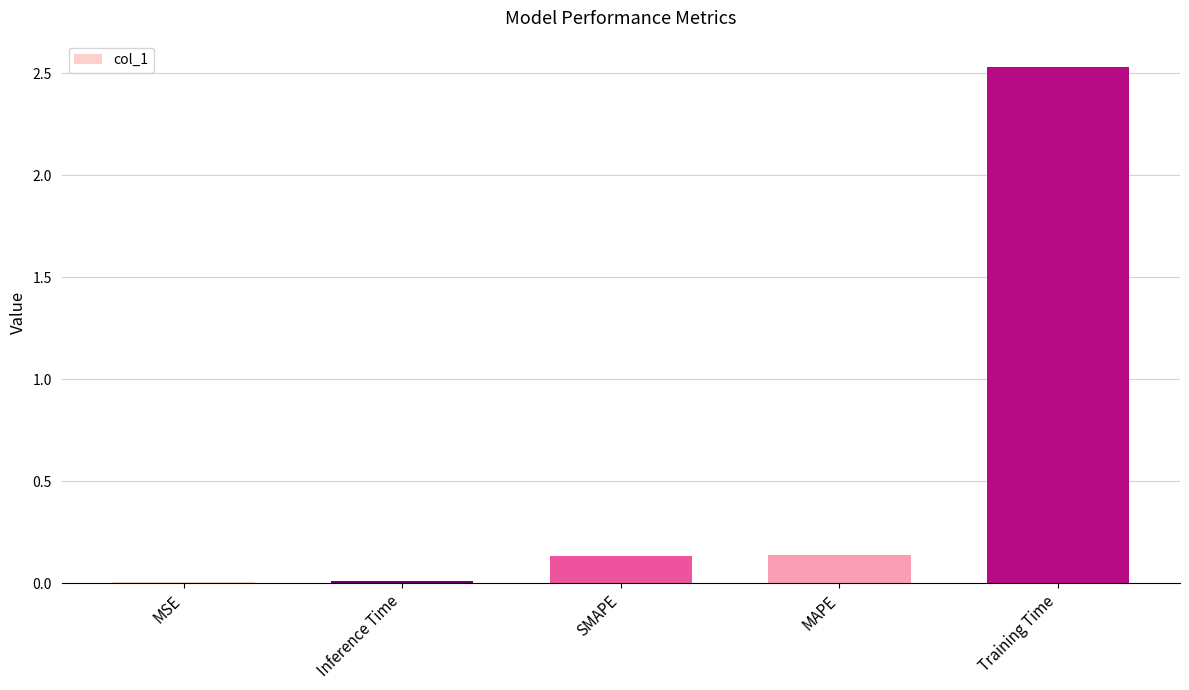

Are the bars horizontal?

No